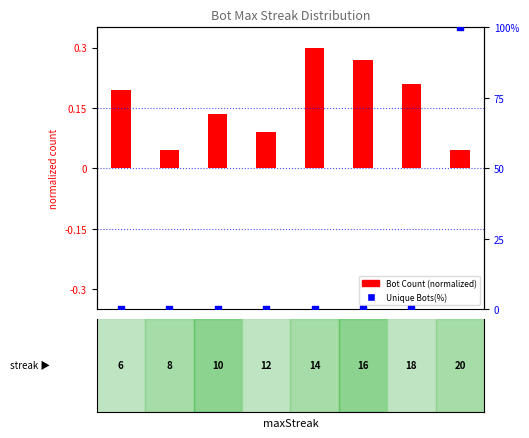

Which series has the largest Y range (max minus min)?

Unique Bots(%)